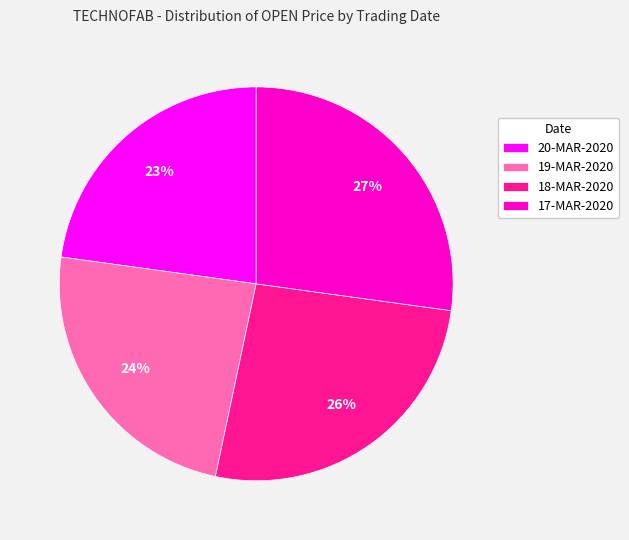

Which category has the smallest portion of the pie?

20-MAR-2020